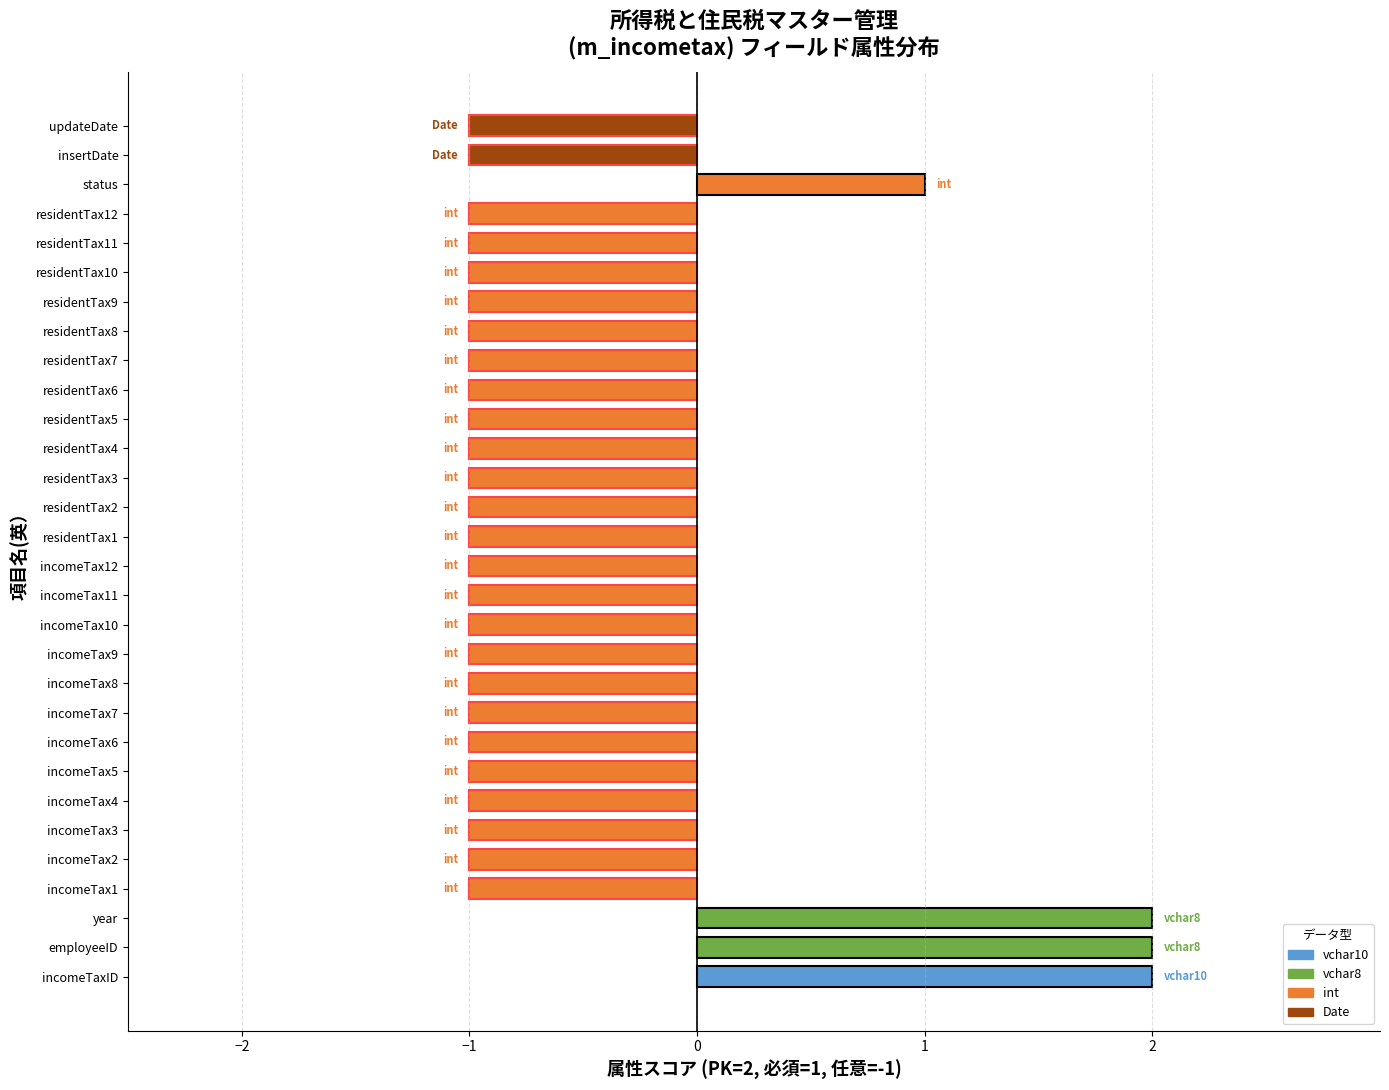

Count the number of categories in the chart.

30